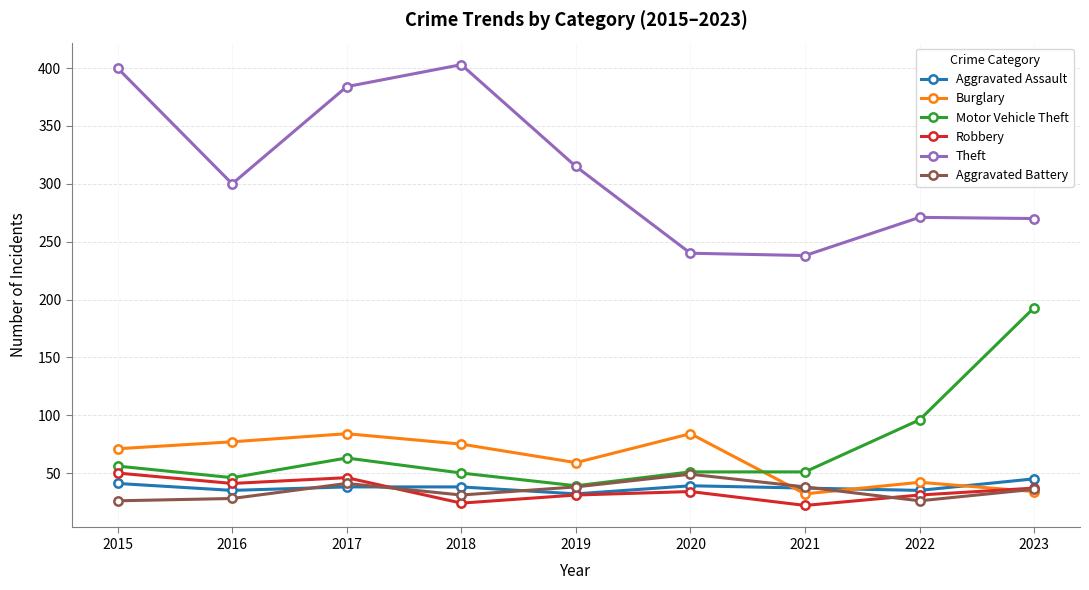

How many lines are shown in the chart?

6